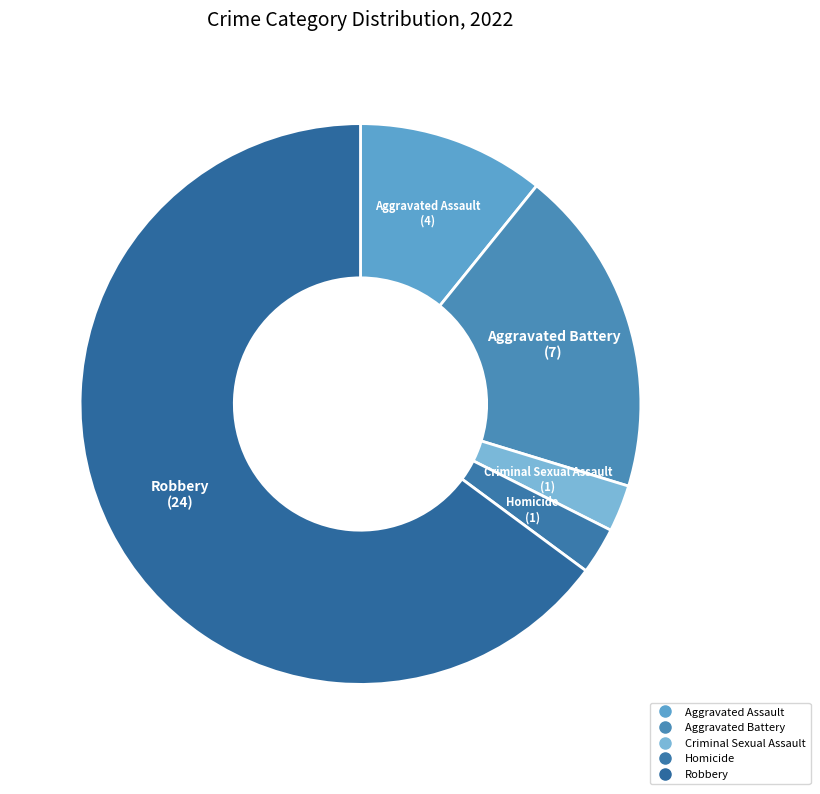

Do Homicide and Criminal Sexual Assault together represent more than half of the pie?

No